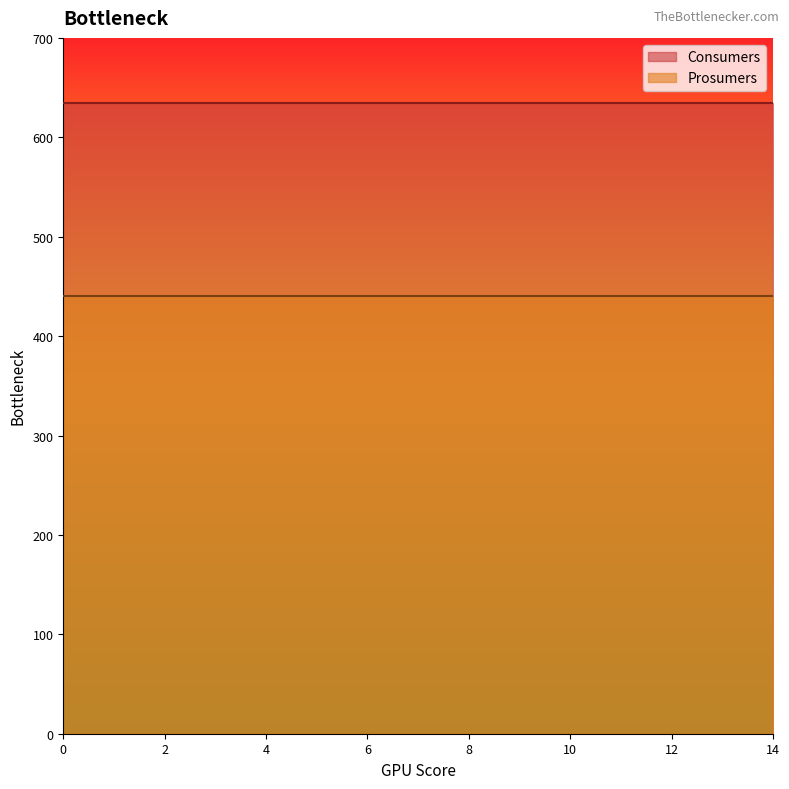

Reading left to right, extract all data points from this chart.

Consumers: 635	635	635	635	635	635	635	635	635	635	635	635	635	635	635
Prosumers: 440	440	440	440	440	440	440	440	440	440	440	440	440	440	440